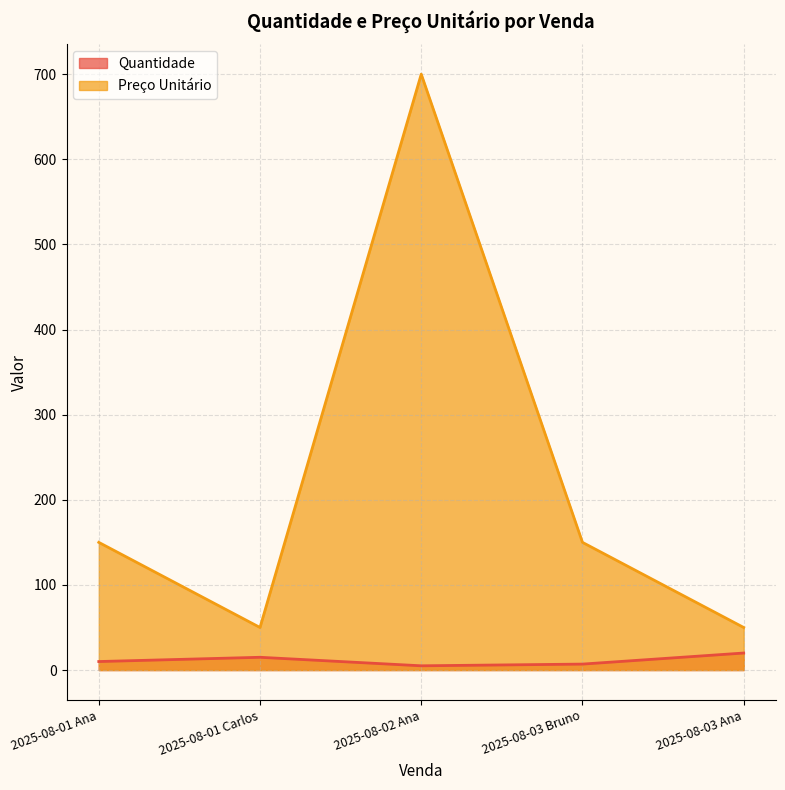

True or false: Preço Unitário and Quantidade intersect in this chart.

False